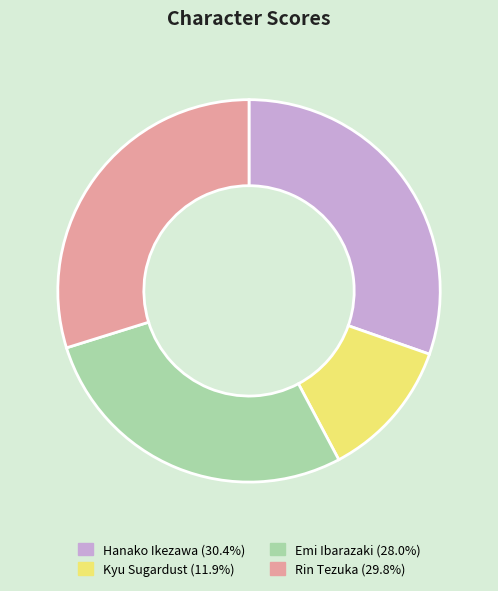

Approximately how many times larger is the value at Kyu Sugardust (11.9%) compared to Emi Ibarazaki (28.0%)?

0.4